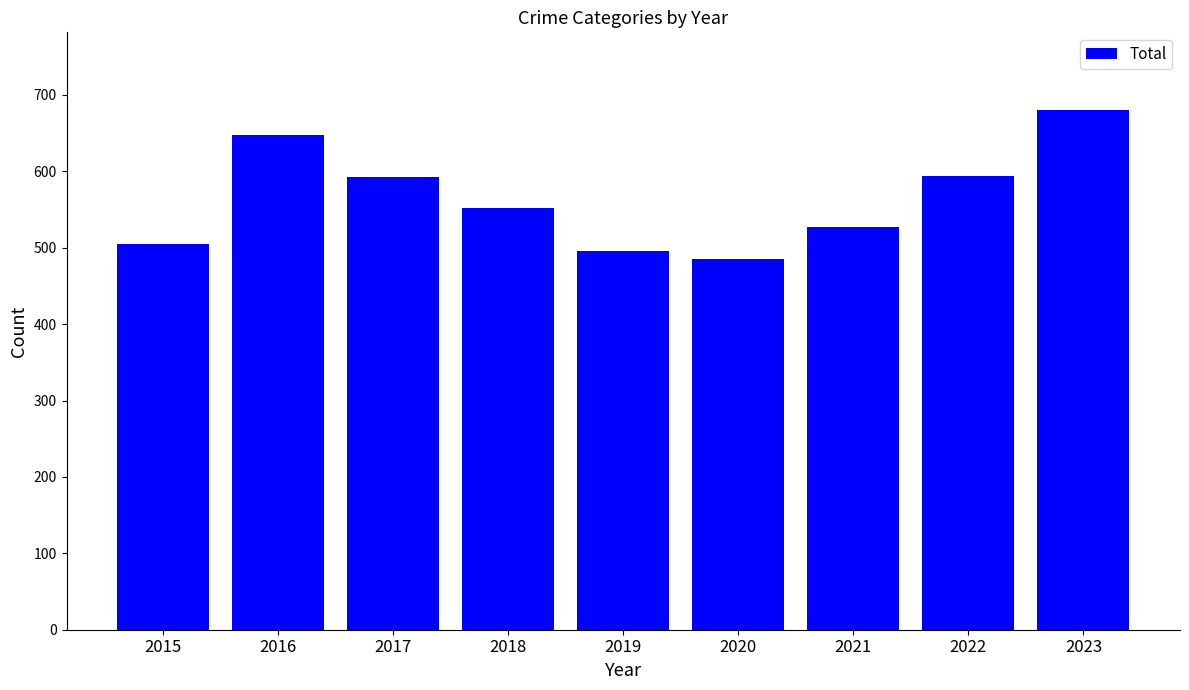

What is the ratio of the value at 2015 to the value at 2022?

0.9